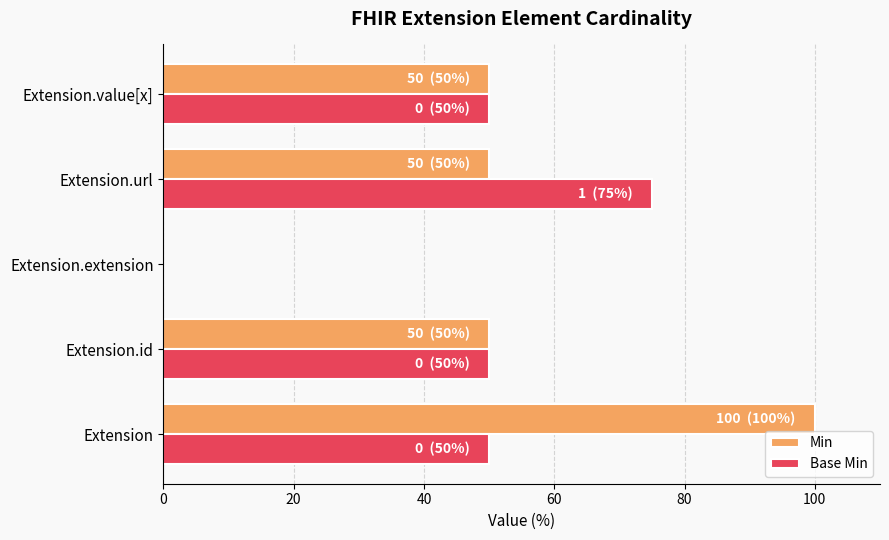

What are all the series names shown in the legend?

Min, Base Min